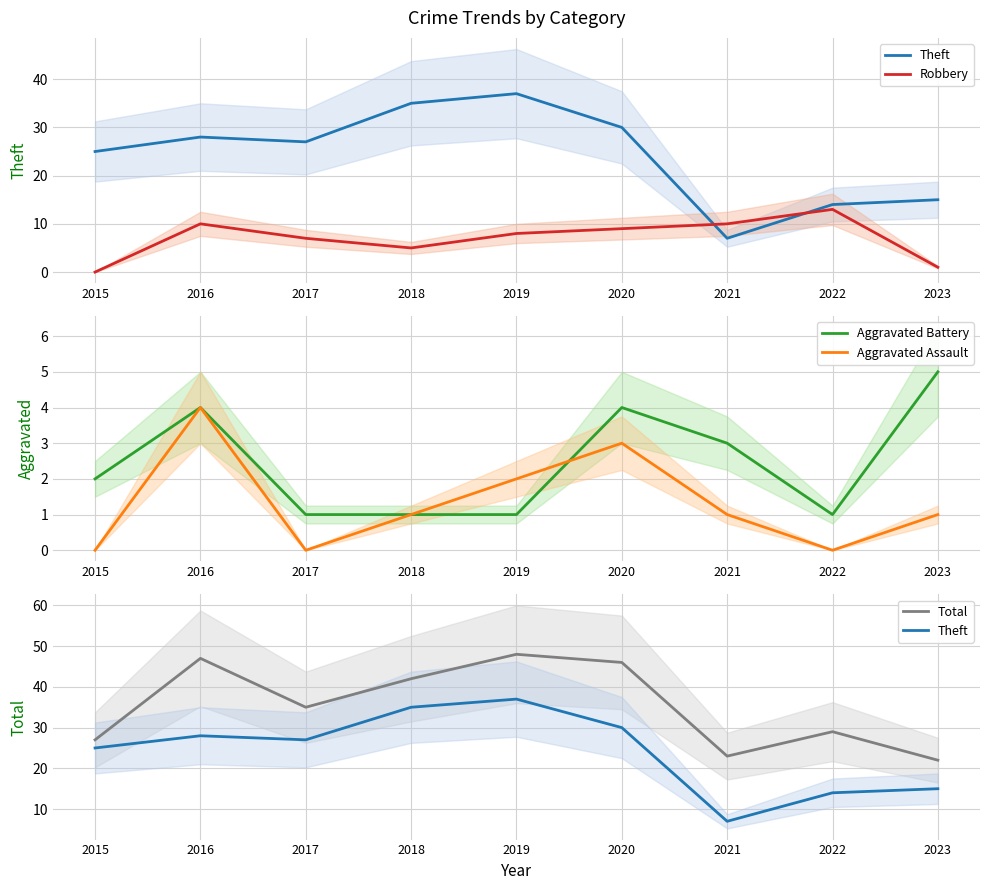

How many values in the Aggravated Battery series exceed 2?

4